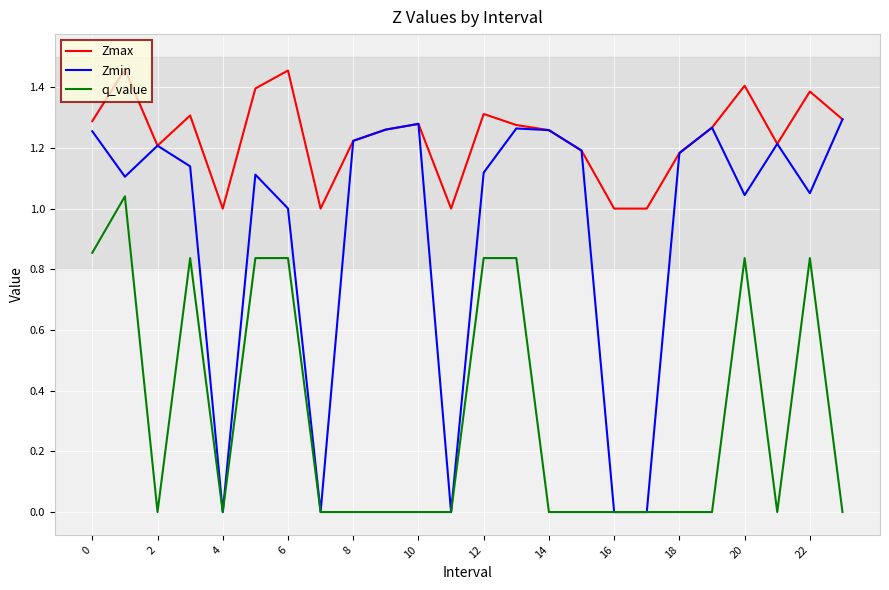

List the series in order of their peak value, lowest first.

q_value, Zmin, Zmax